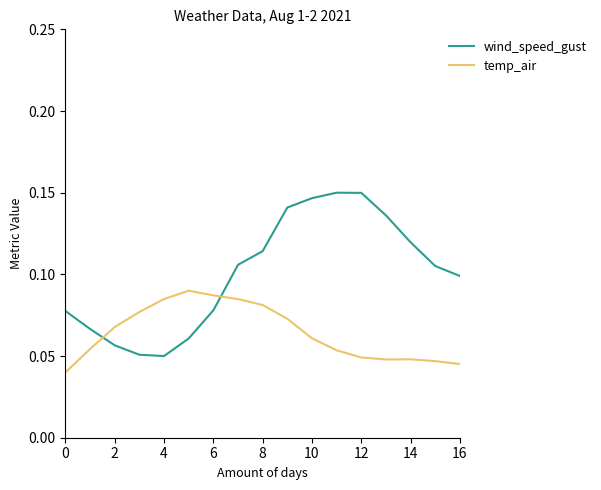

What are all the series names shown in the legend?

wind_speed_gust, temp_air